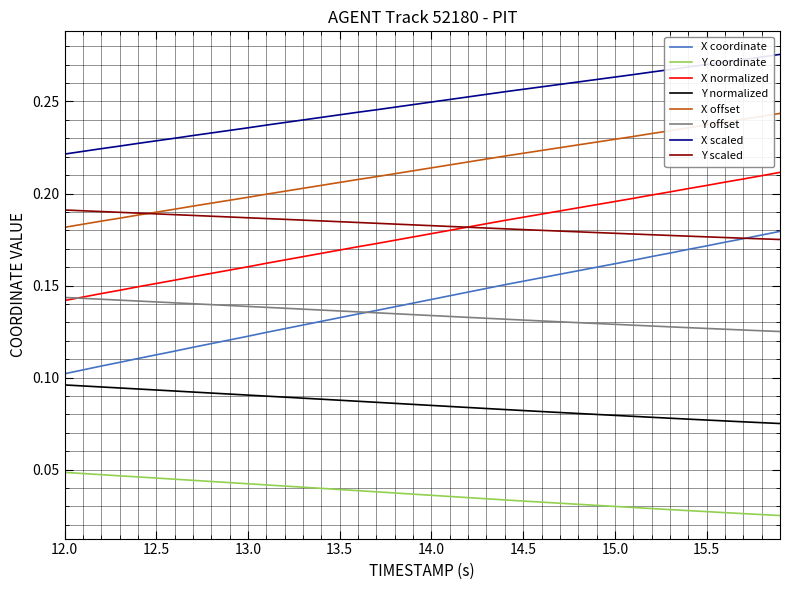

List the series in order of their peak value, highest first.

X scaled, X offset, X normalized, Y scaled, X coordinate, Y offset, Y normalized, Y coordinate